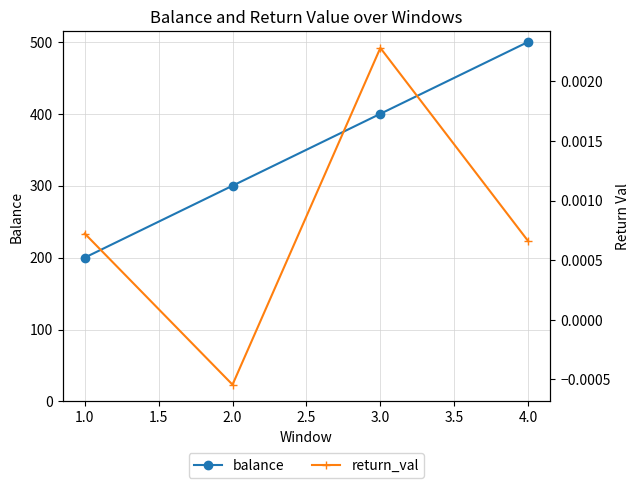

Reading right to left, extract all data points from this chart.

balance: 500.0	400.0	300.0	200.0
return_val: 0.0	0.0	-0.0	0.0